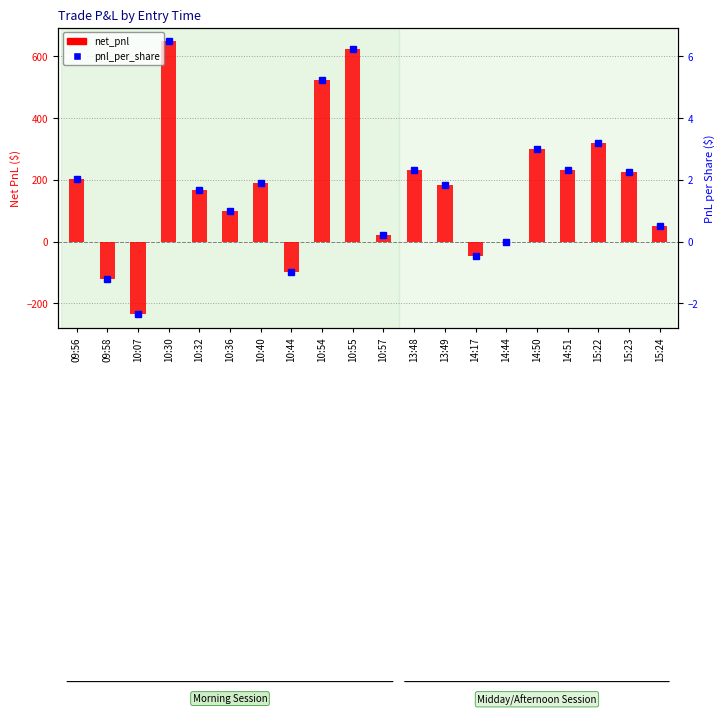

Reading left to right, transcribe all the data shown in this chart.

net_pnl: 201.8	-122.2	-234.2	647.8	165.8	99.8	187.8	-98.2	523.8	621.8	21.8	229.8	183.8	-48.2	-2.2	299.8	229.8	319.8	225.8	49.8
pnl_per_share: 2.0	-1.2	-2.3	6.5	1.7	1.0	1.9	-1.0	5.2	6.2	0.2	2.3	1.8	-0.5	-0.0	3.0	2.3	3.2	2.3	0.5